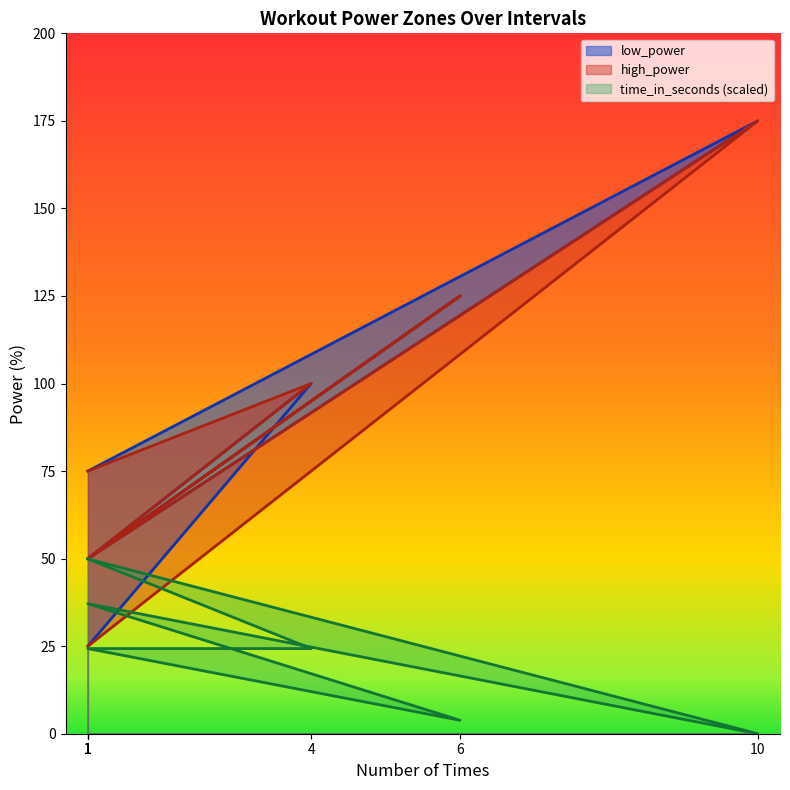

Reading left to right, what are all the values shown in this chart?

low_power: 1=25.0	4=100.0	1=50.0	6=125.0	1=50.0	10=175.0	1=75.0
high_power: 1=75.0	4=100.0	1=50.0	6=125.0	1=50.0	10=175.0	1=25.0
time_in_seconds: 1=49.9	4=24.3	1=24.3	6=3.8	1=37.1	10=0.0	1=49.9